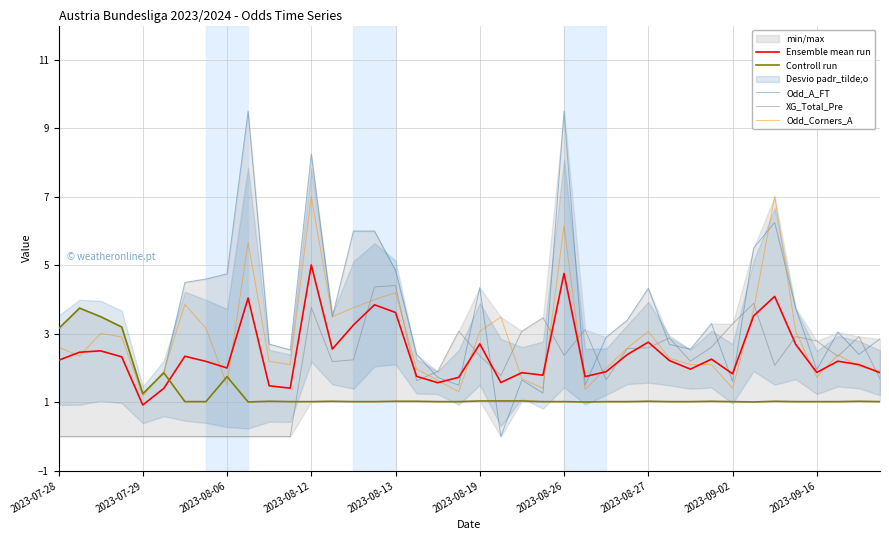

What is the label of the 22nd point from the right?

18